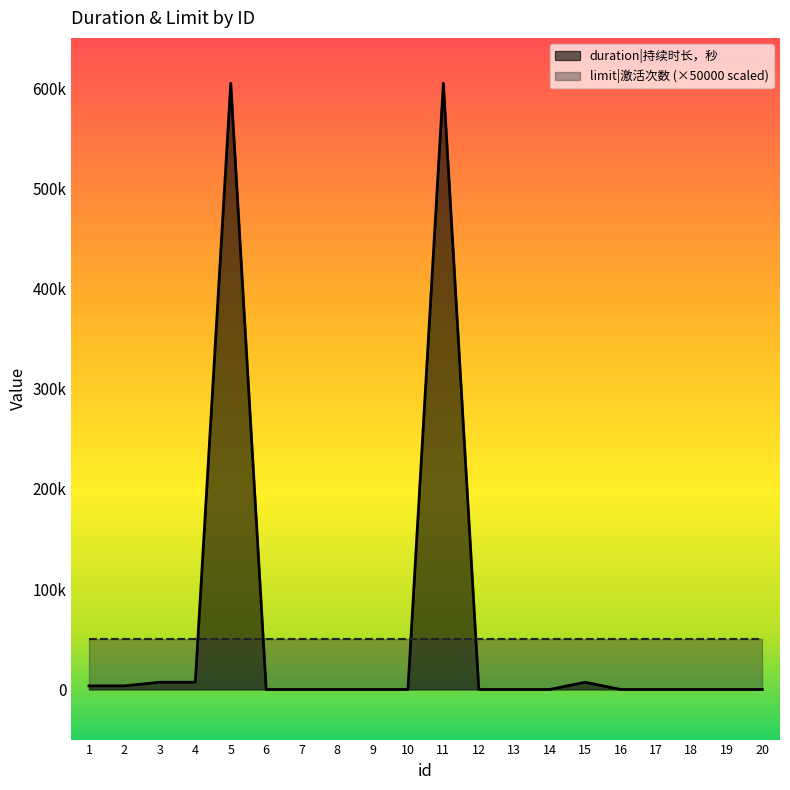

Is it true that the value at 5 is 604800?

True